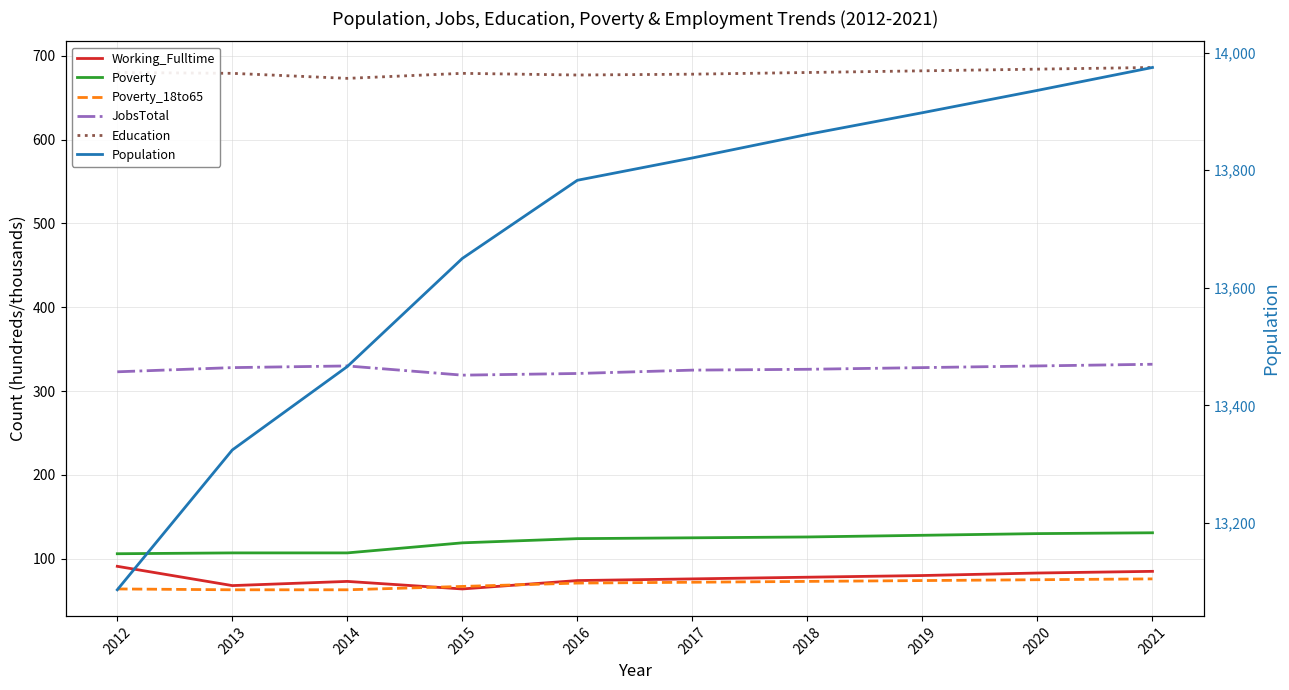

Is the value of JobsTotal at 2021 greater than the value of Population at 2017?

No